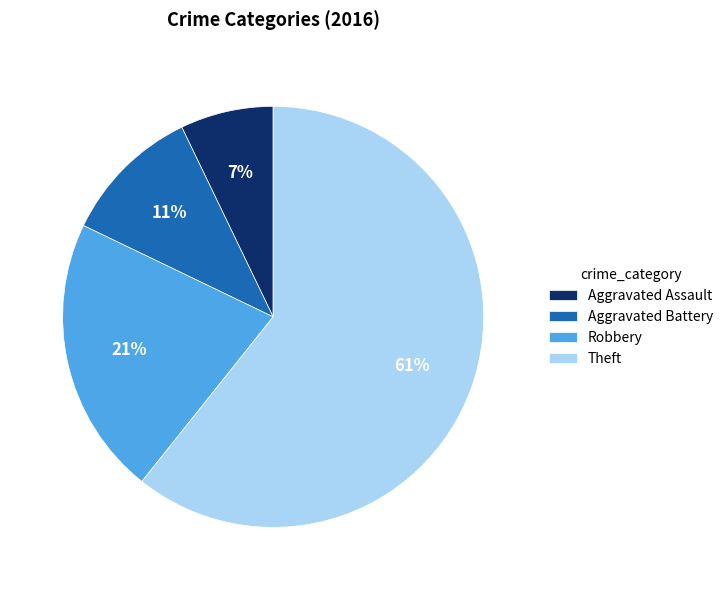

What is the ratio of the value at Robbery to the value at Aggravated Assault?

3.0